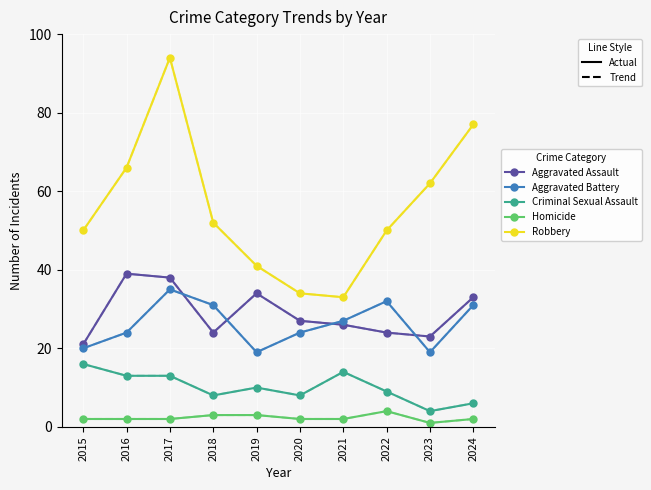

What is the value of the Robbery point at the 6th from the left?

34